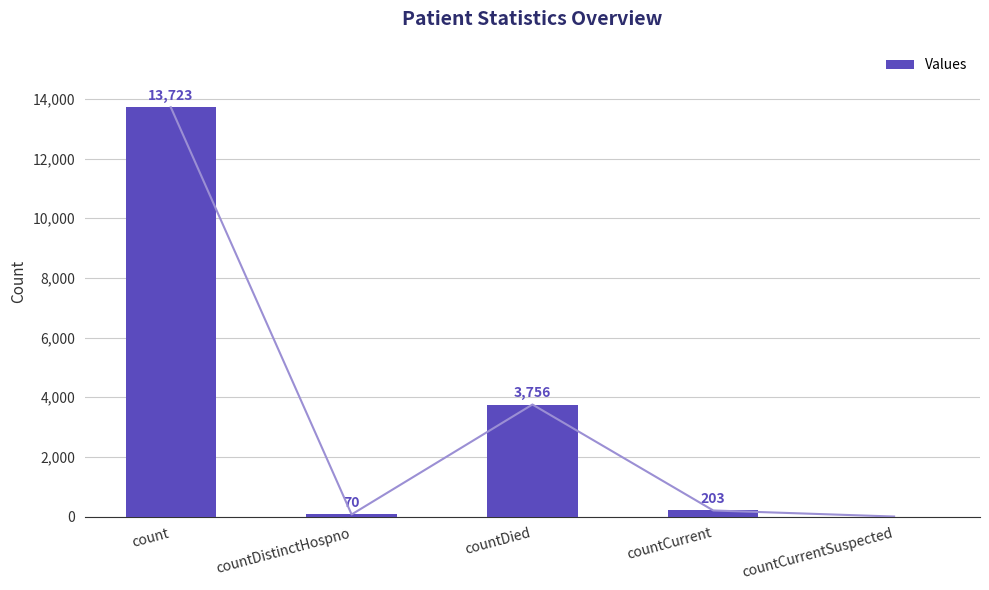

What is the label of the 4th bar from the right?

countDistinctHospno